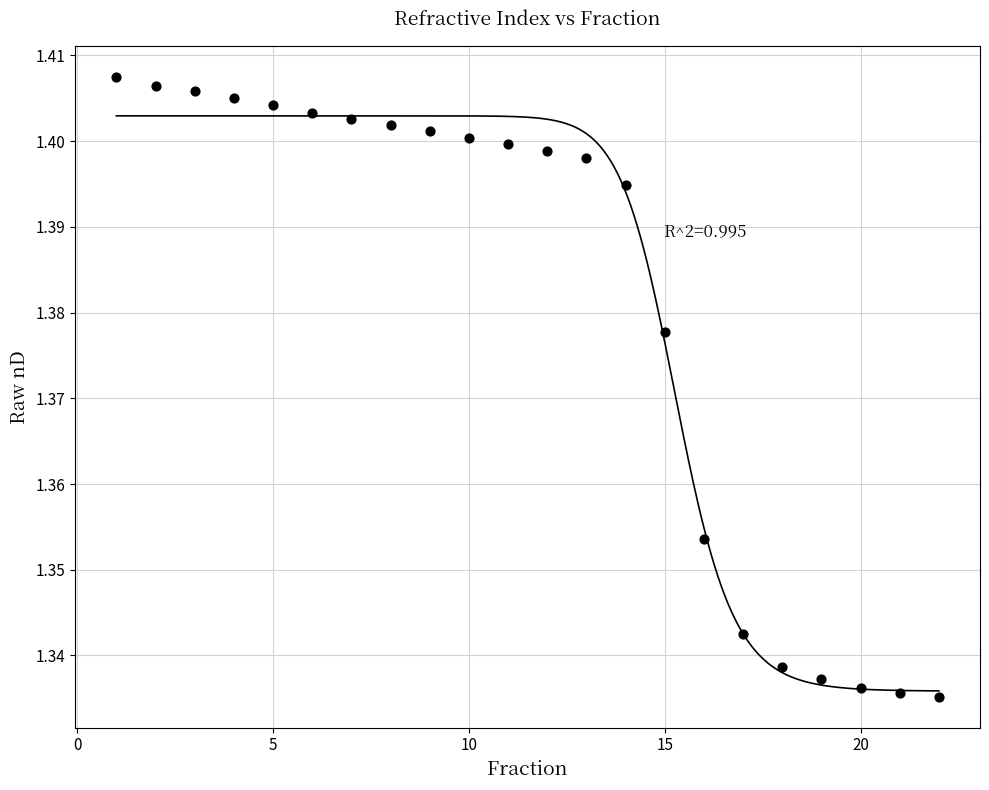

What is the range of X values (max minus min)?

21.0